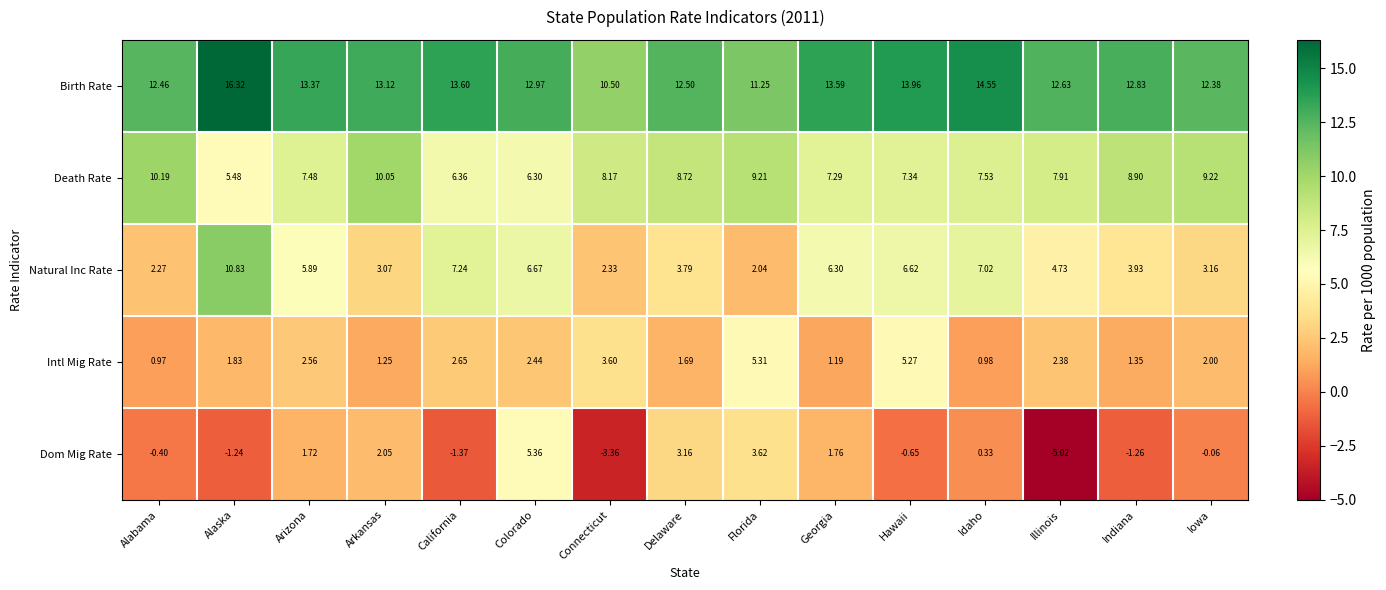

At which label does Intl Mig Rate first exceed 2?

Arizona